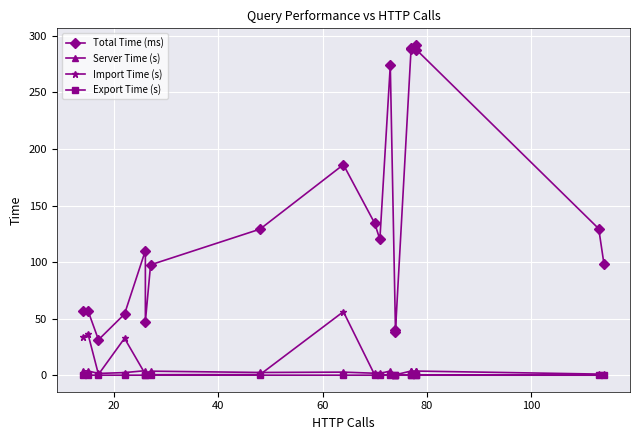

In Total Time (ms), how many points are higher than both neighbors (excluding endpoints)?

6